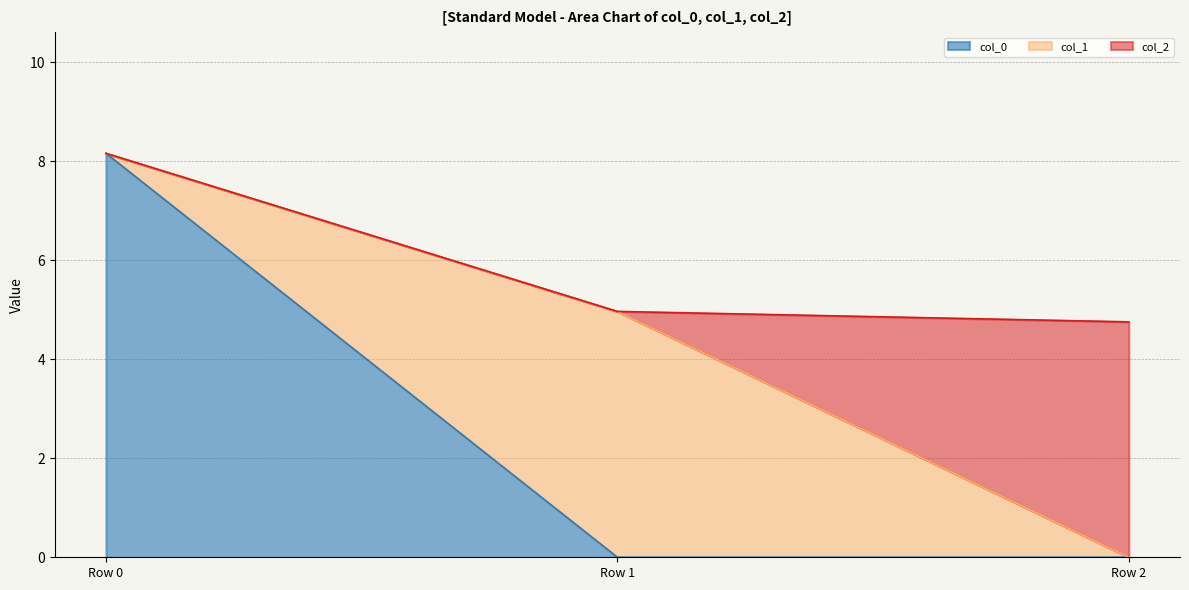

True or false: col_0 has a value of 0.0 at Row 2.

True